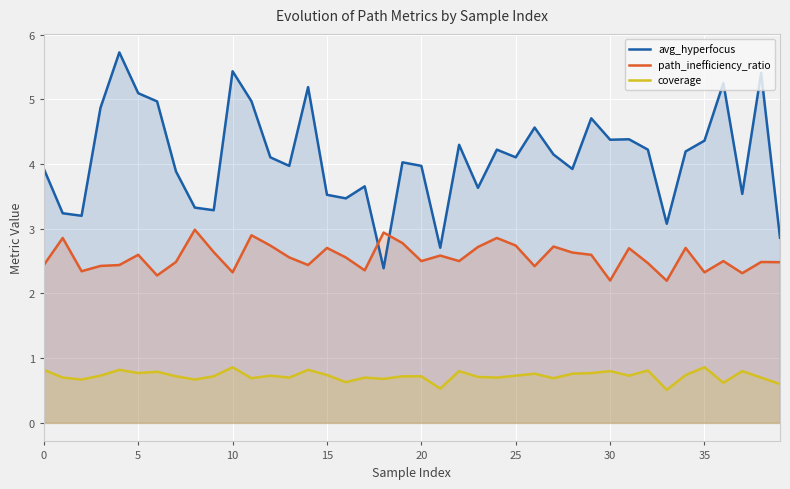

List the series in order of their peak value, highest first.

avg_hyperfocus, path_inefficiency_ratio, coverage